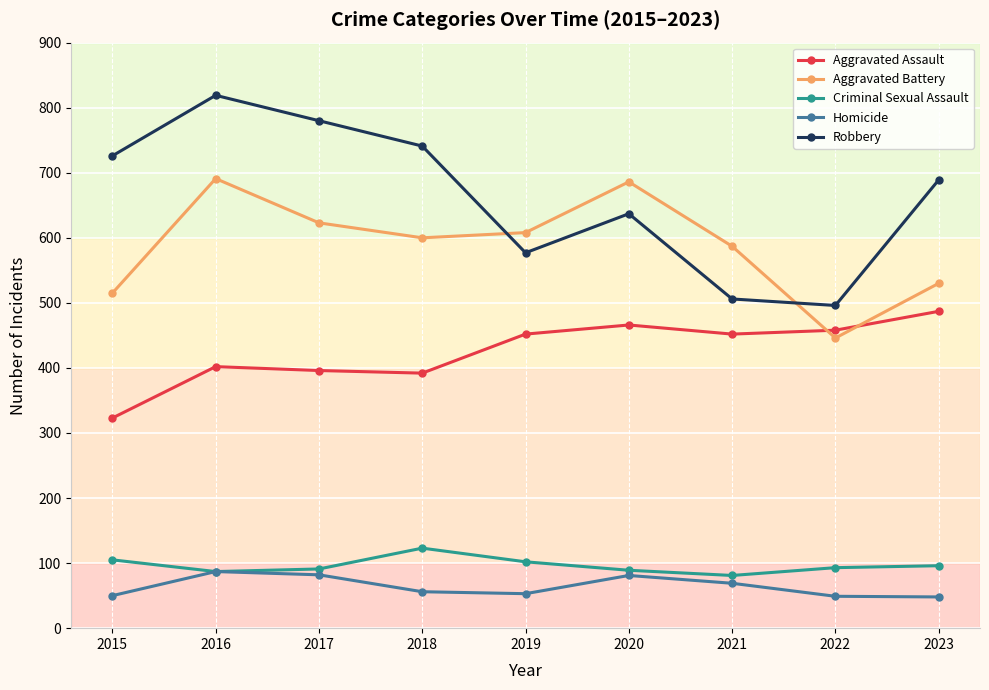

What is the sum of all Aggravated Assault values?

3828